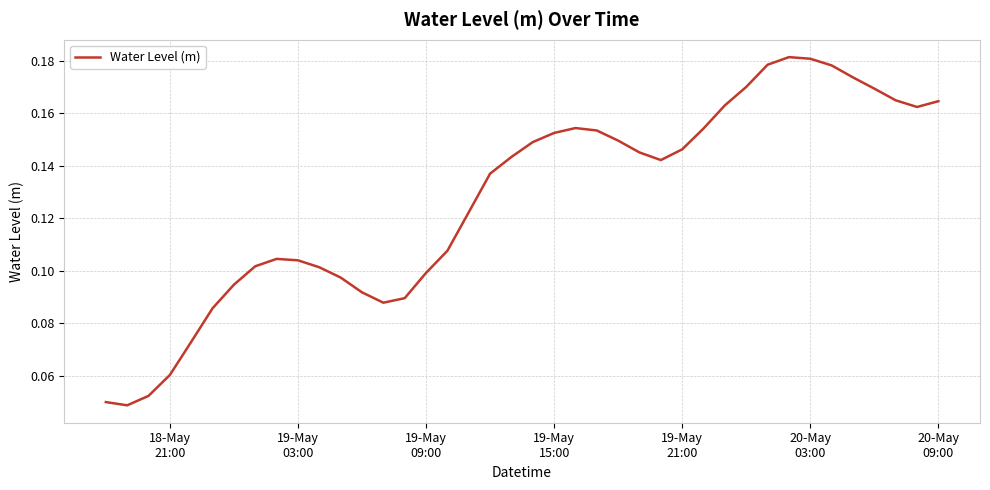

Is this an area chart (filled region under the line)?

No